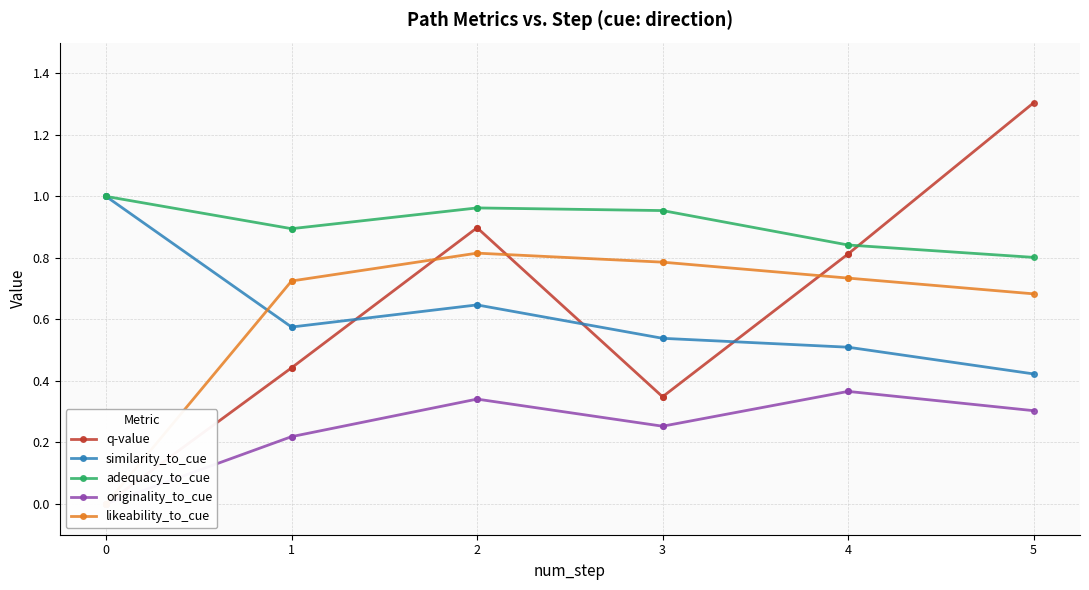

True or false: originality_to_cue and adequacy_to_cue intersect in this chart.

False